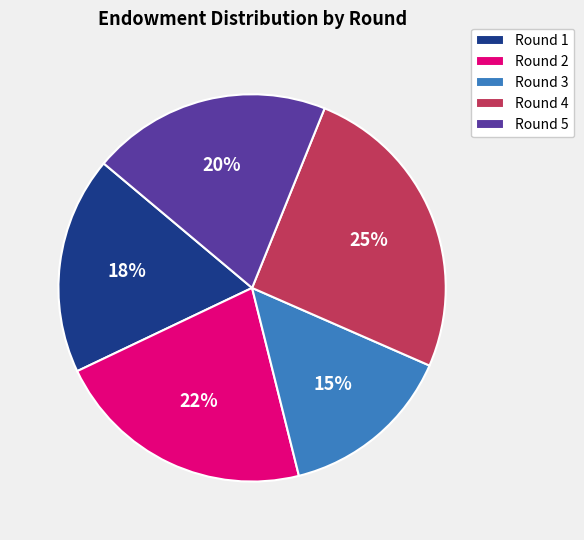

To the nearest percent, what portion does Round 5 represent?

20%